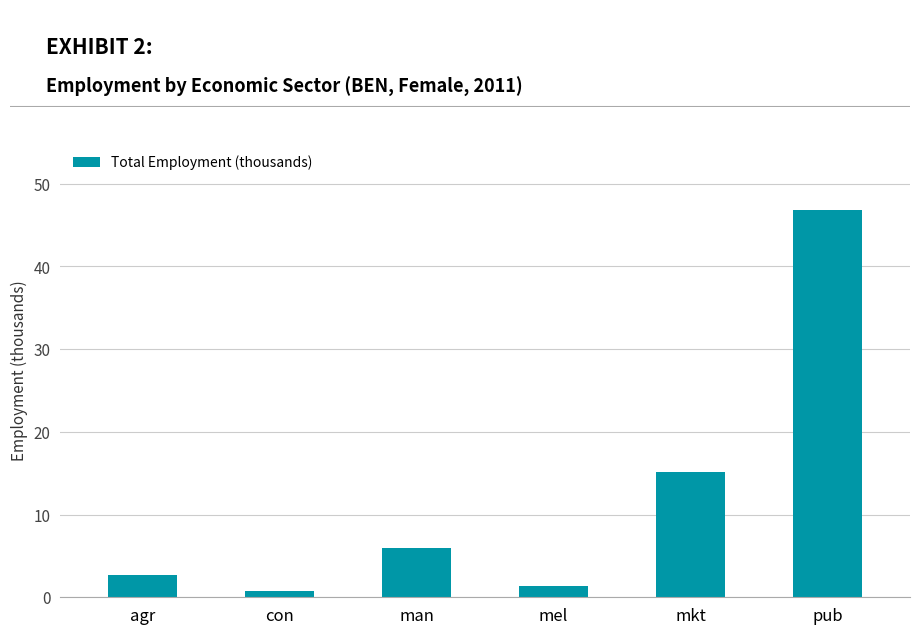

What position from the right is man?

4